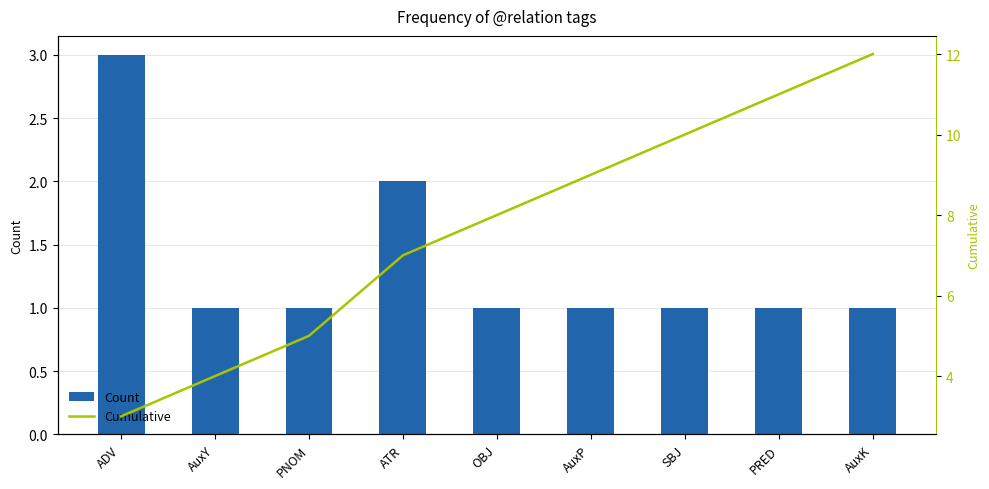

Is the value of Cumulative at ADV greater than the value of Count at AuxY?

Yes